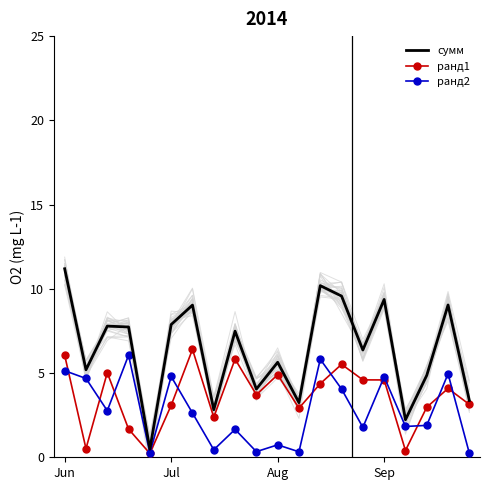

At which category does the chart reach its peak across all series?

Jun